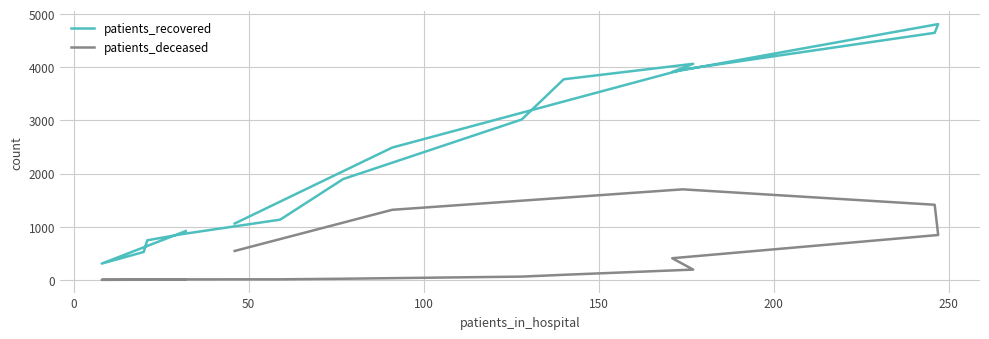

Which series has the widest spread of values?

patients_recovered